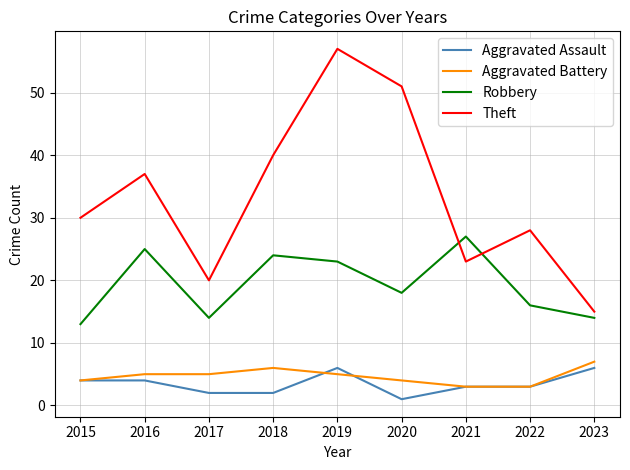

At which category does the chart reach its peak across all series?

2019